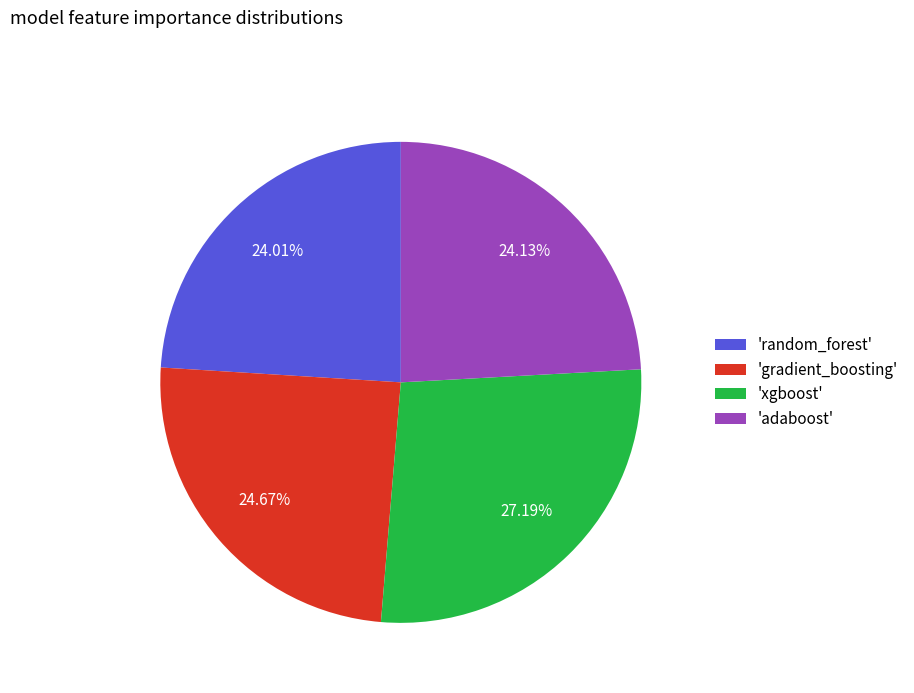

Which slice is the largest?

'xgboost'